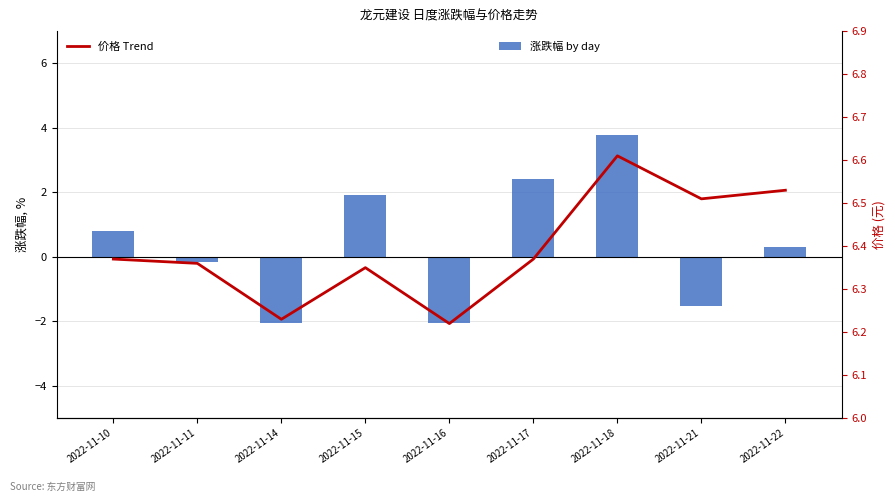

What is the spread (max minus min) of values at 2022-11-22?

6.2